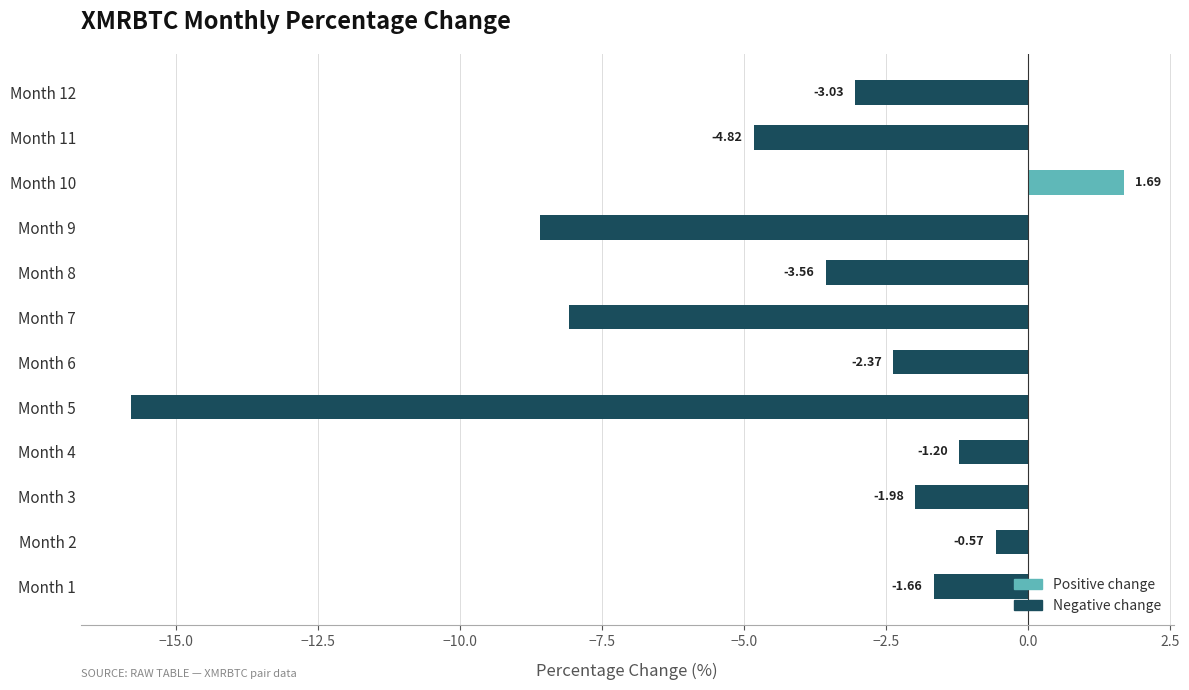

Rank the categories by value from lowest to highest.

Month 5, Month 9, Month 7, Month 11, Month 8, Month 12, Month 6, Month 3, Month 1, Month 4, Month 2, Month 10